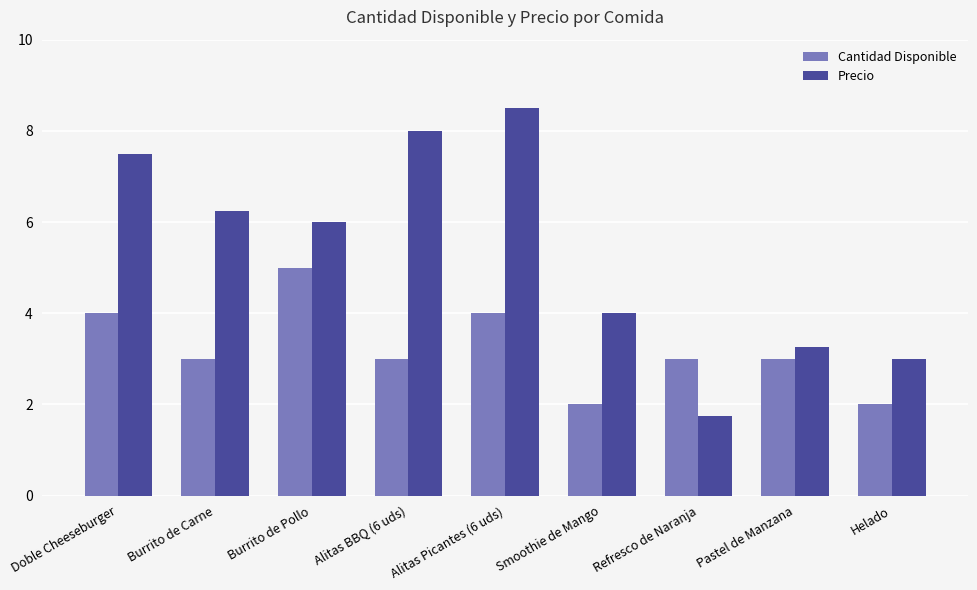

List the series in order of their overall mean, lowest first.

Cantidad Disponible, Precio